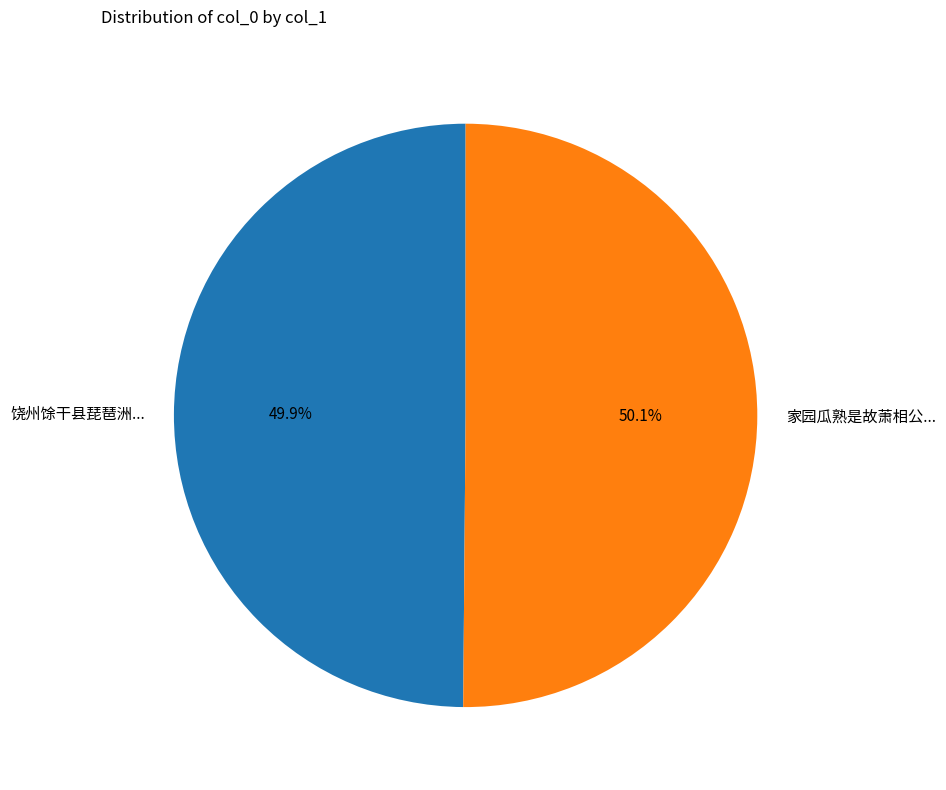

Approximately how many times larger is the value at 饶州馀干县琵琶洲... compared to 家园瓜熟是故萧相公...?

1.0